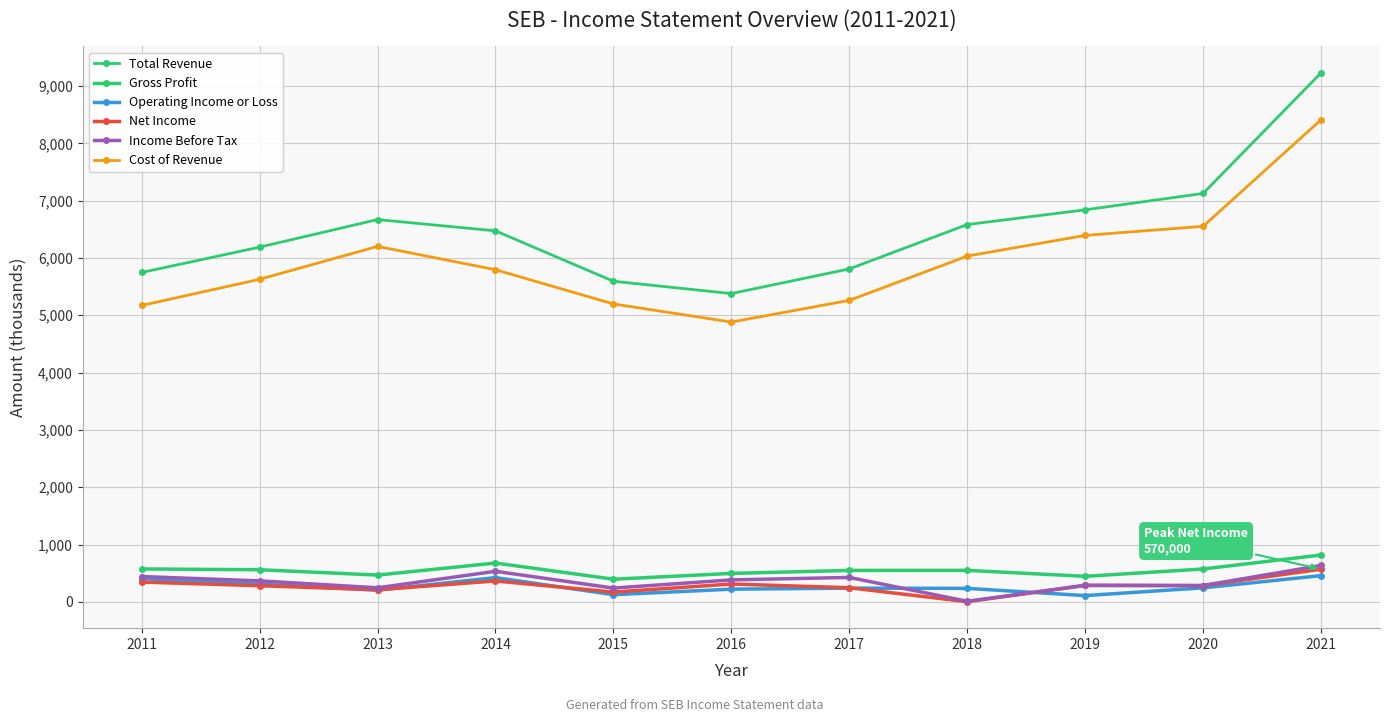

Which category has the lowest value in the Net Income series?

2018